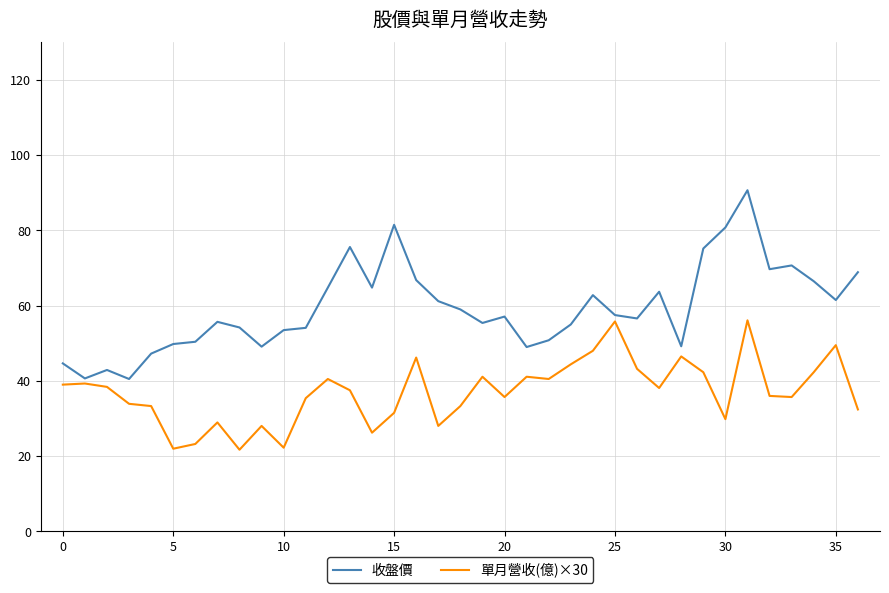

Which series has the largest total across all categories?

收盤價